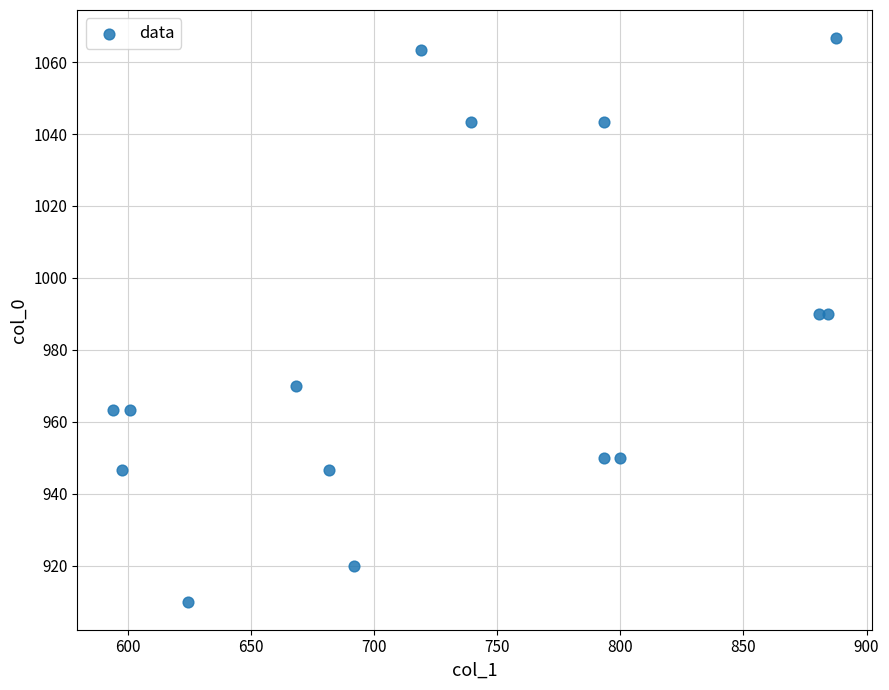

What is the range of Y values (max minus min)?

156.7